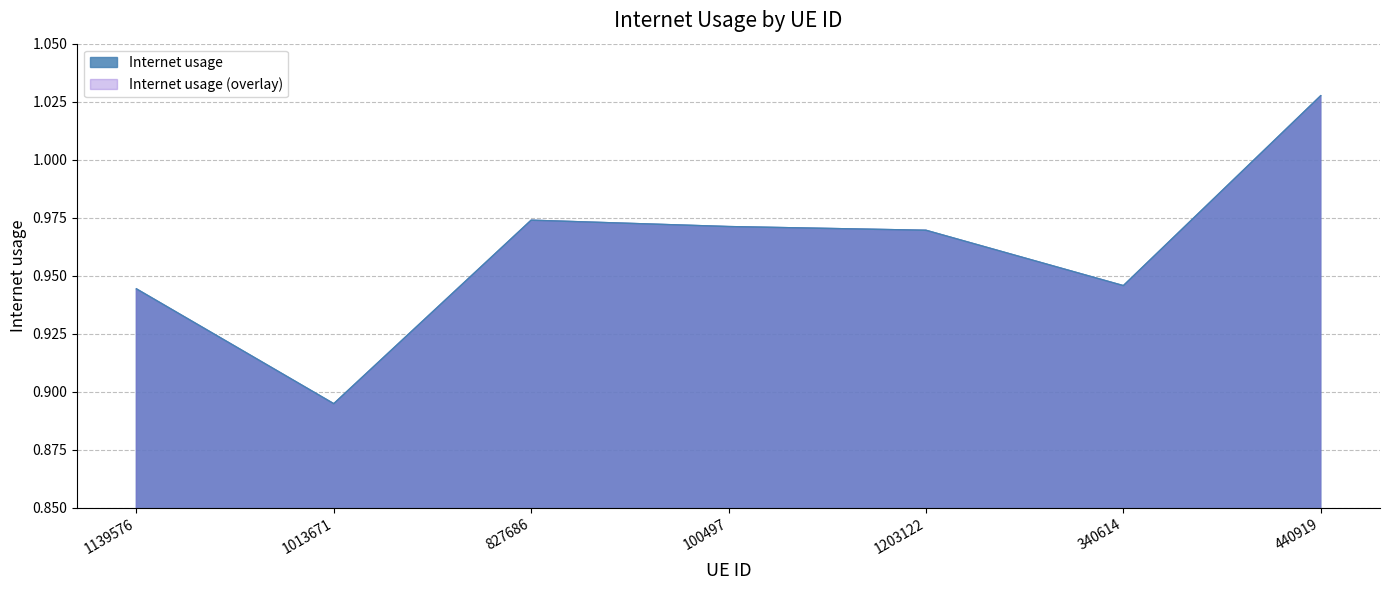

How many distinct data groups are displayed?

1